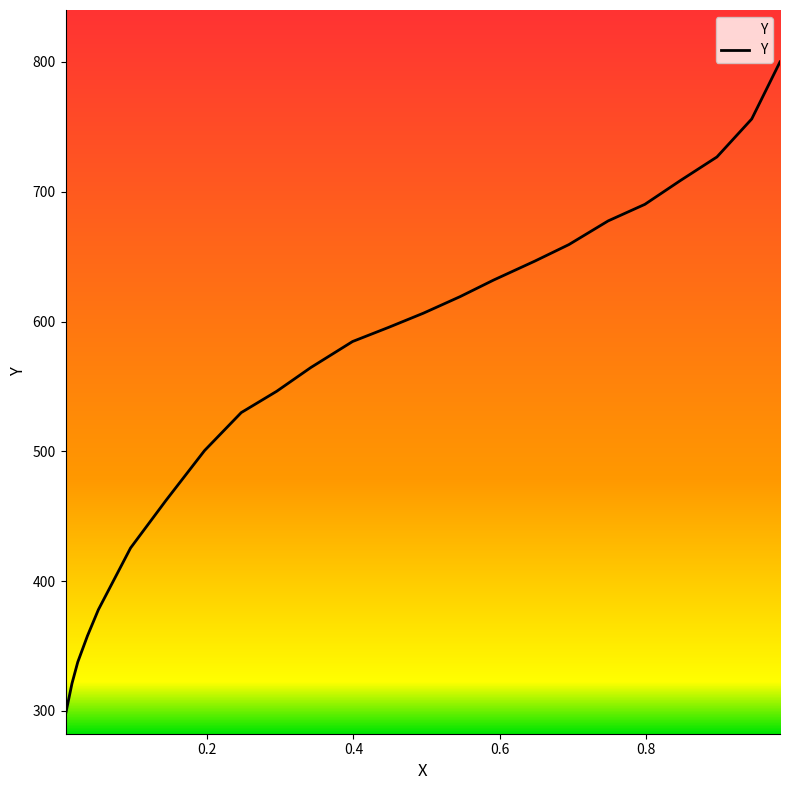

List the labels in order of value, smallest first.

0.007, 0.0158, 0.0237, 0.0369, 0.0518, 0.0958, 0.1441, 0.1968, 0.2469, 0.2953, 0.3418, 0.3989, 0.4482, 0.4956, 0.5457, 0.5914, 0.6476, 0.6942, 0.7478, 0.7979, 0.8462, 0.8963, 0.9438, 0.9824